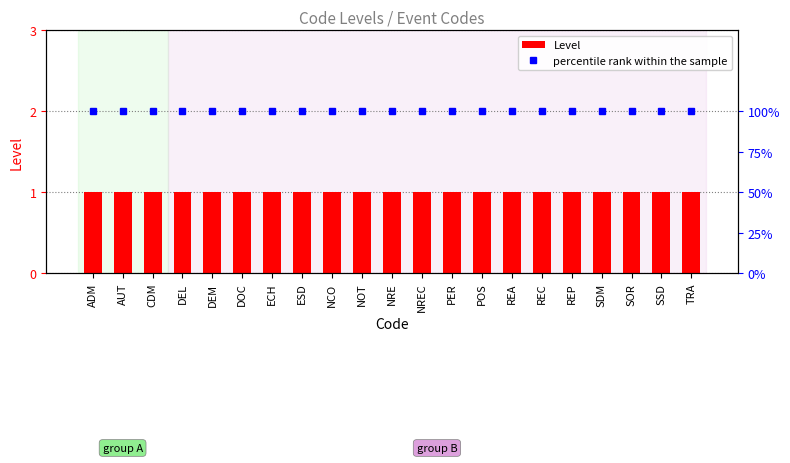

Are the bars horizontal?

No